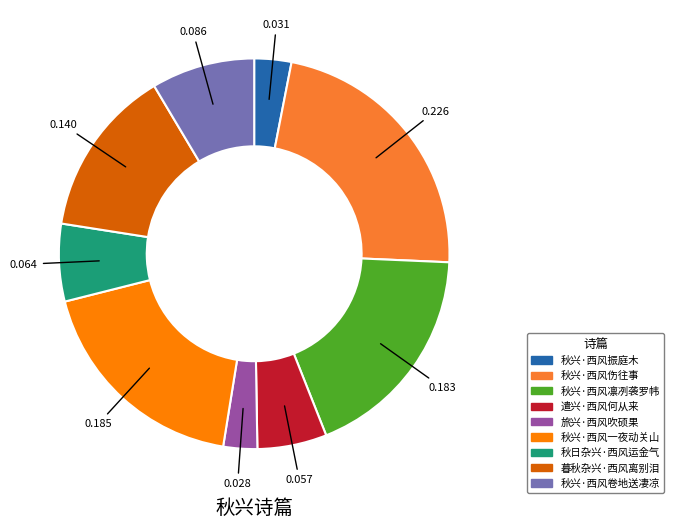

Between 秋兴·西风振庭木 and 遣兴·西风何从来, which is larger?

遣兴·西风何从来